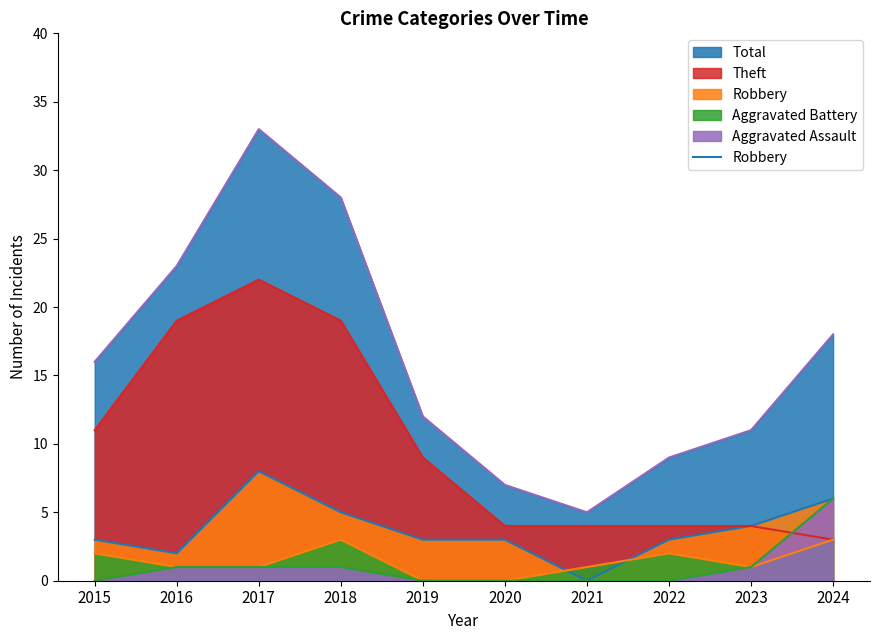

What is the maximum value shown in the chart?

33